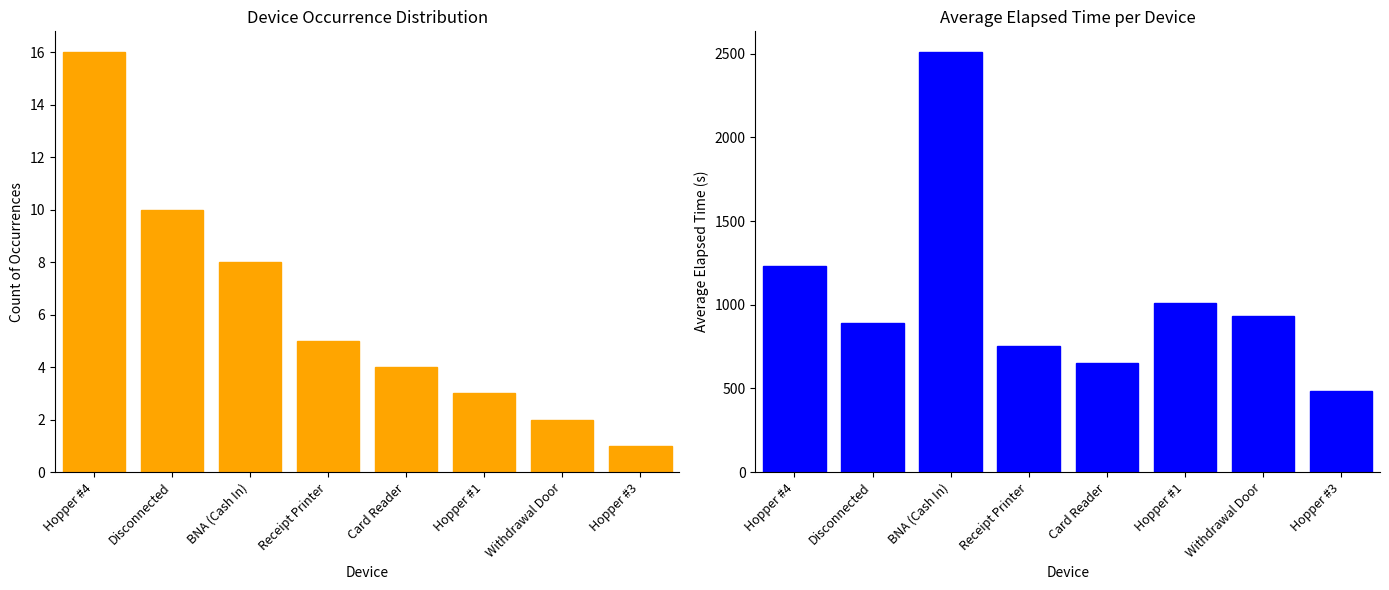

What is the spread (max minus min) of values at Hopper #4?

1218.4